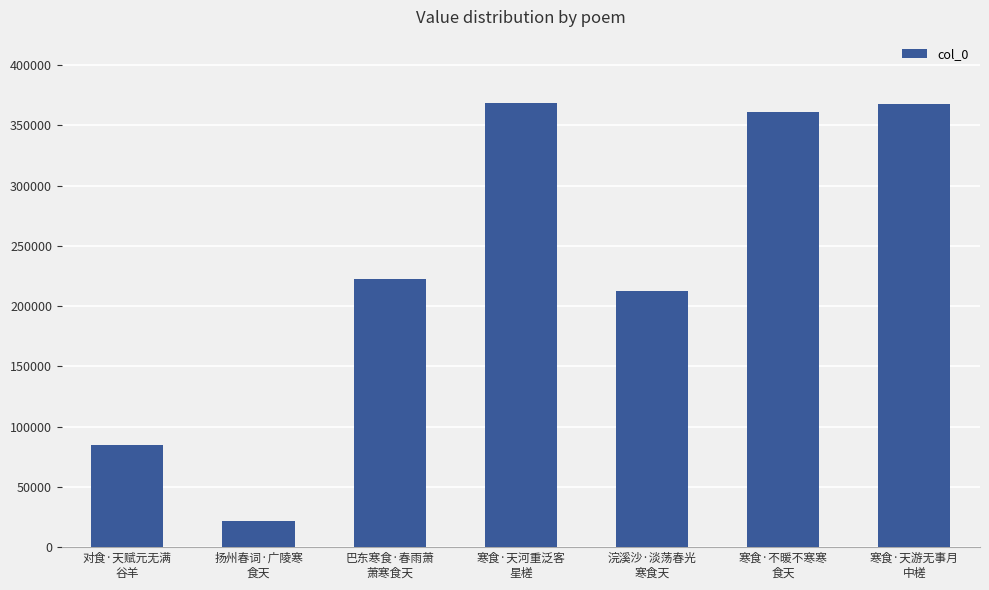

What is the maximum value shown in the chart?

368092